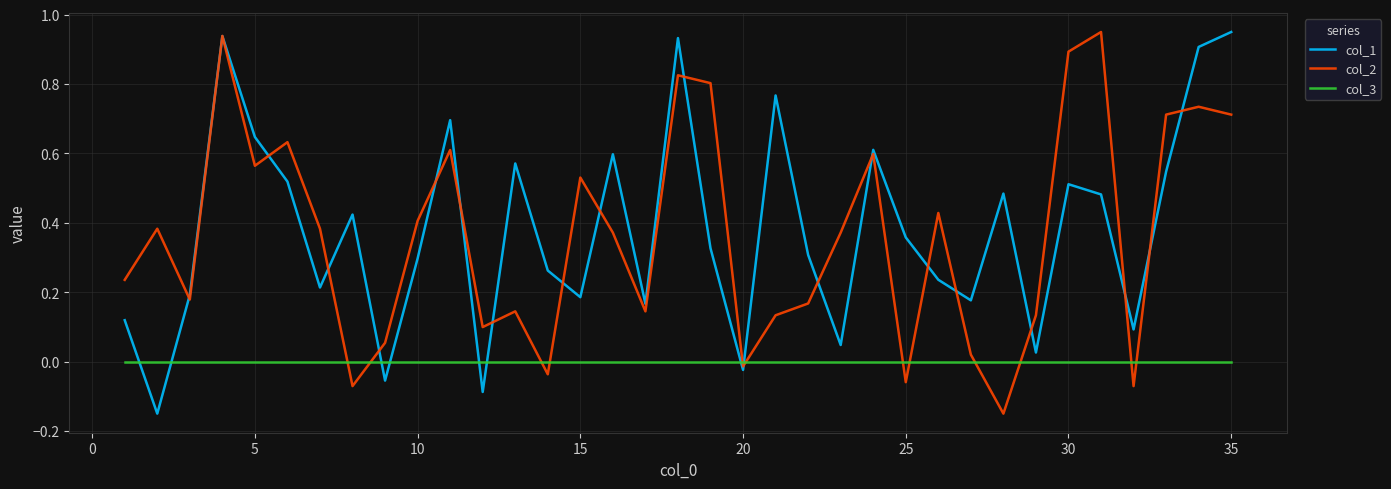

After their last crossing, which series has the higher values: col_3 or col_1?

col_1